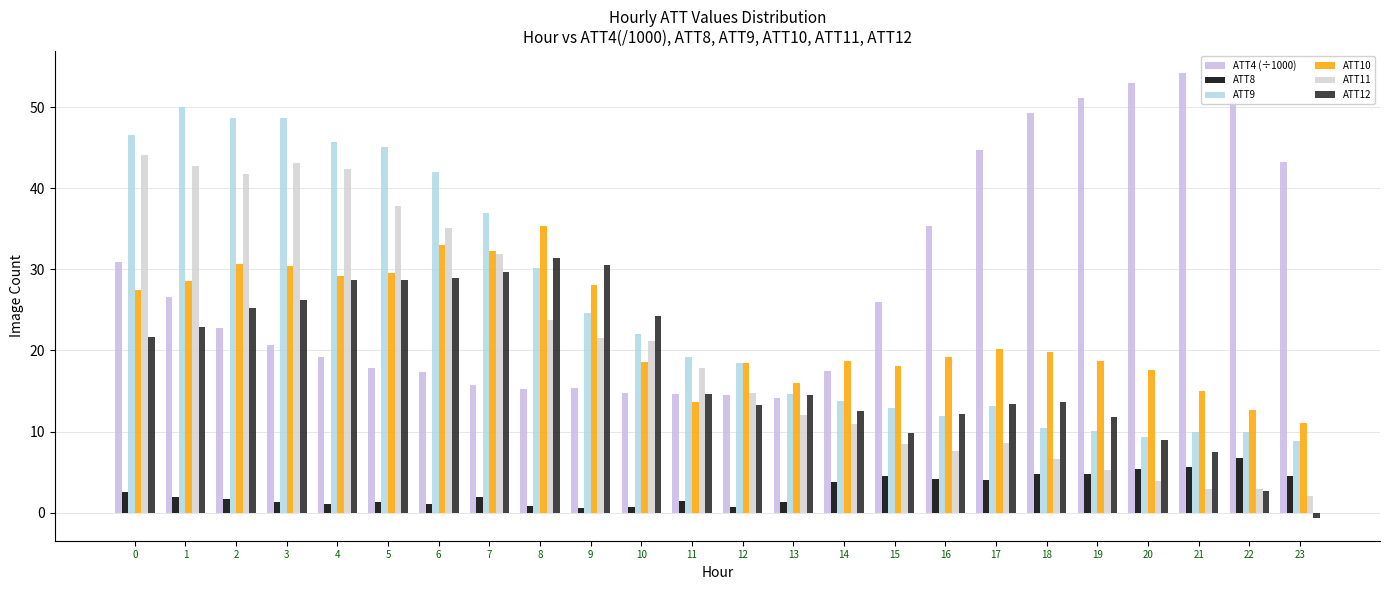

Between 8 and 21, which series saw the biggest shift?

ATT4 (÷1000)